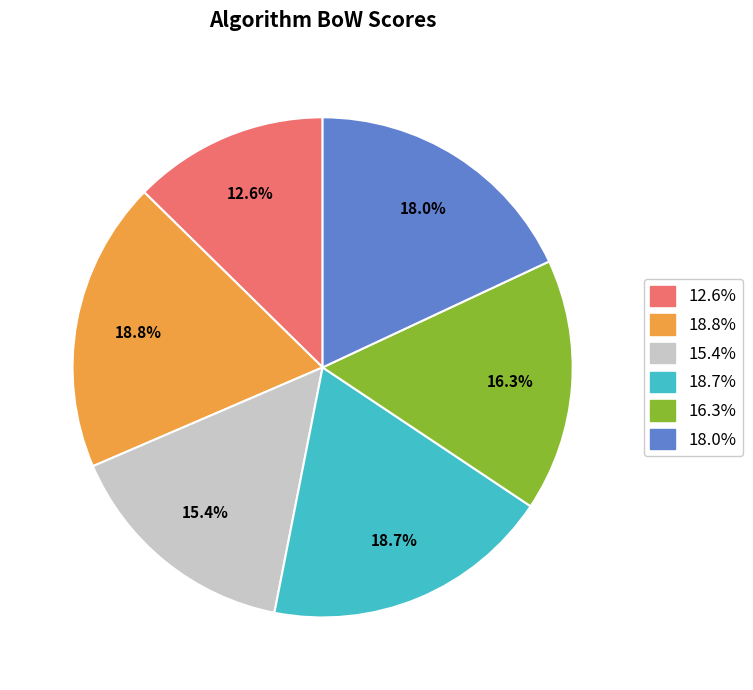

Is there a majority slice in this chart?

No